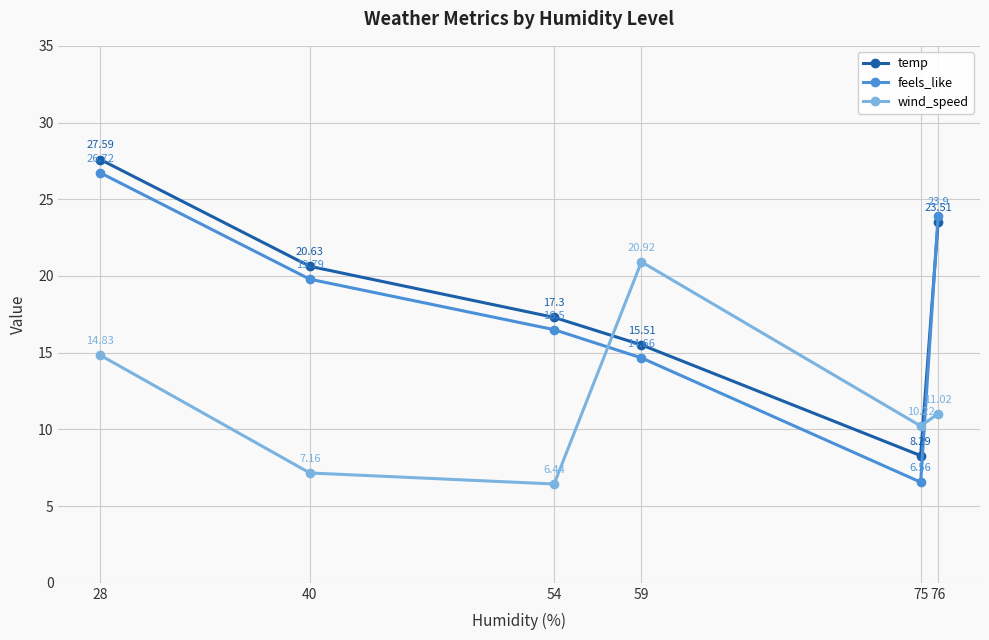

What is the sum of the wind_speed values at 76 and 59?

31.9